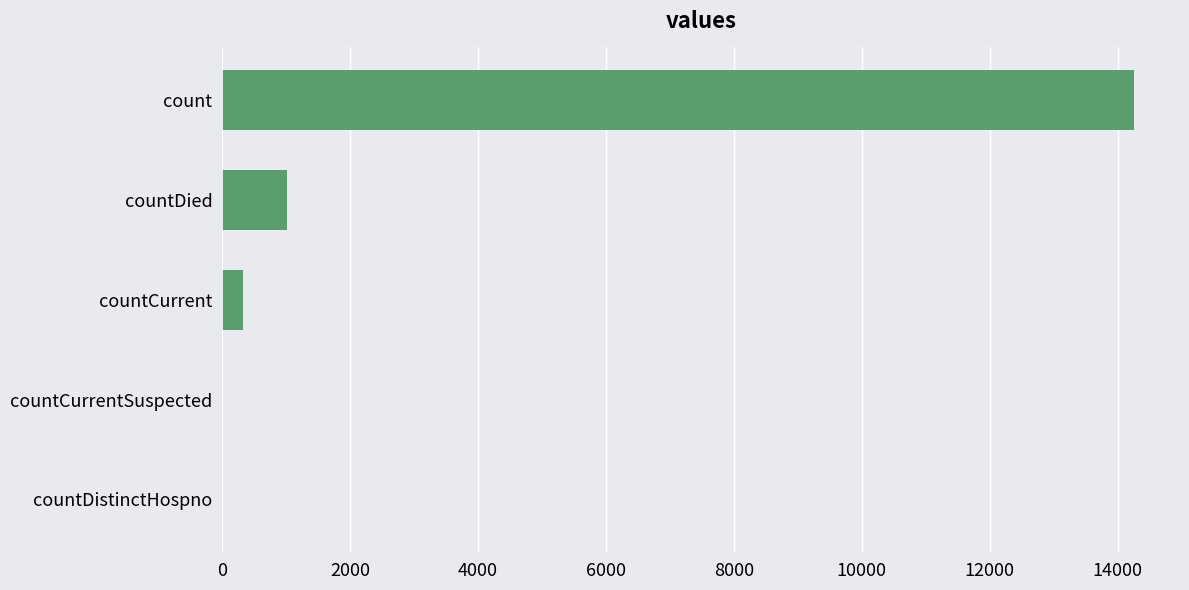

Reading bottom to top, what are all the values shown in this chart?

countDistinctHospno=0	countCurrentSuspected=0	countCurrent=335	countDied=1017	count=14261